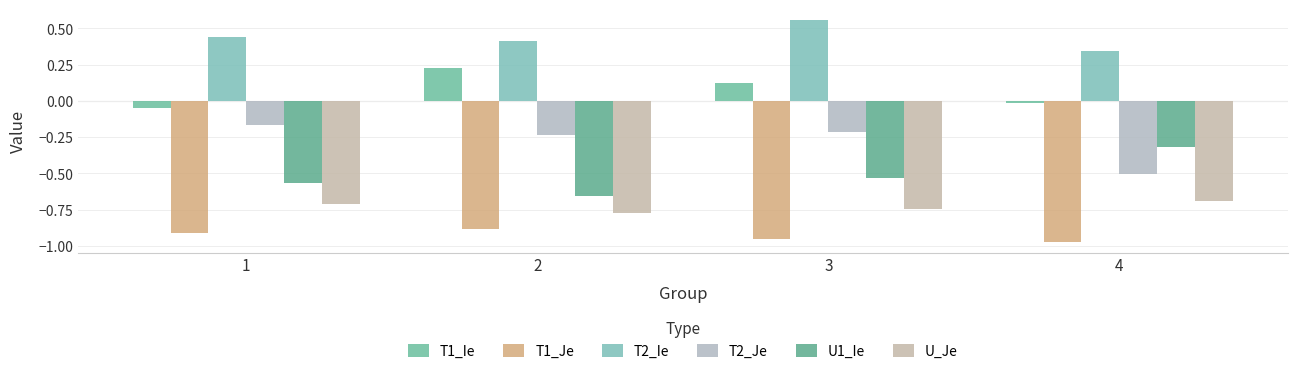

How many groups of bars are there?

4